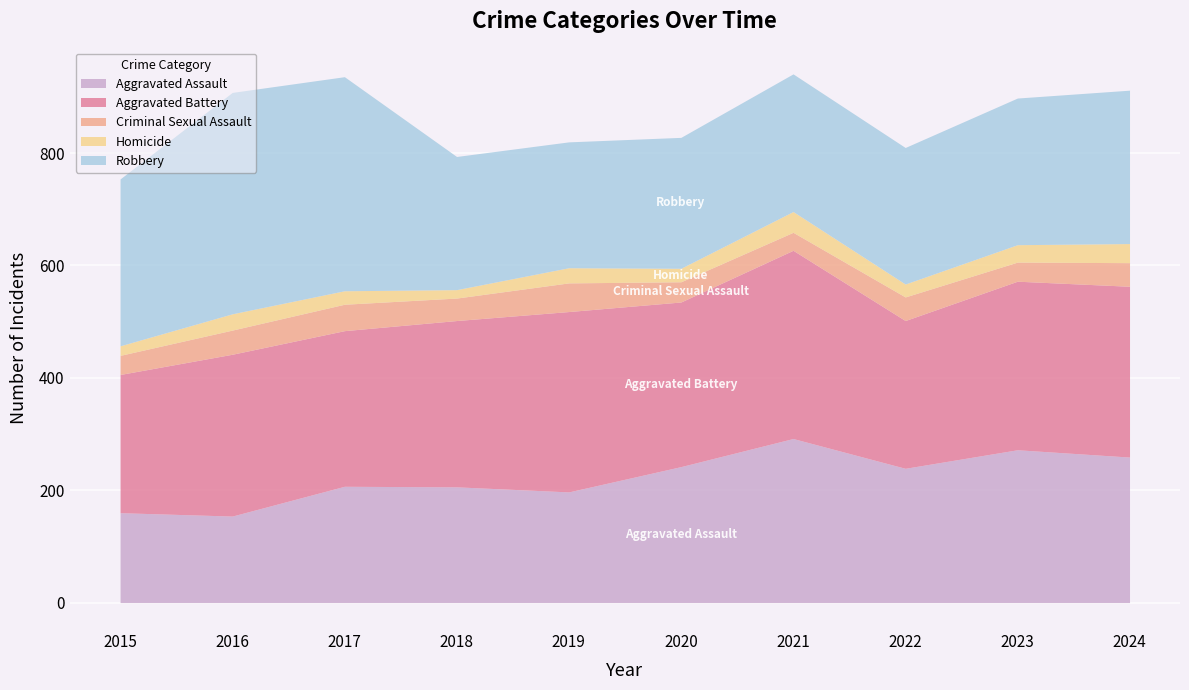

True or false: Homicide has more than 0 interior local peaks.

True